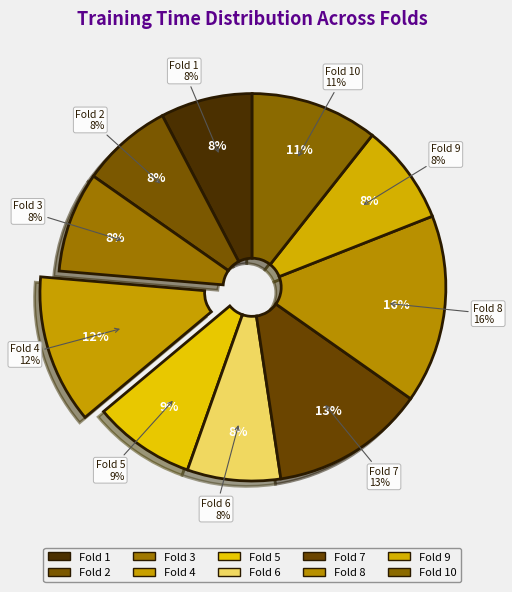

To the nearest percent, what percentage of the pie is Fold 6?

8%